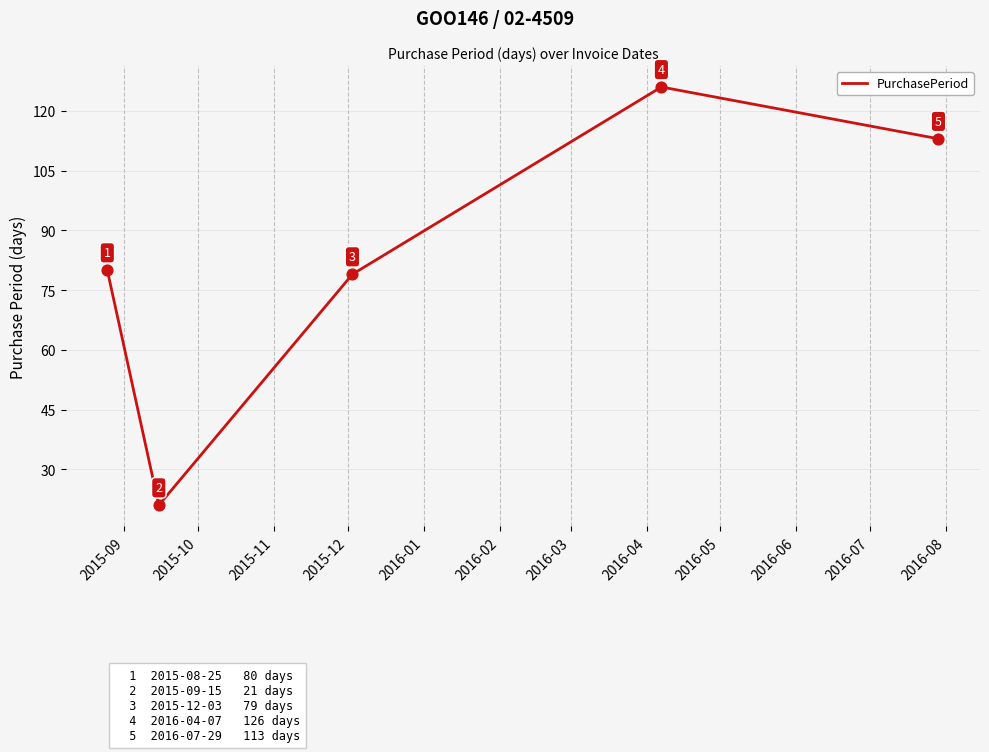

What is the greatest value displayed?

126